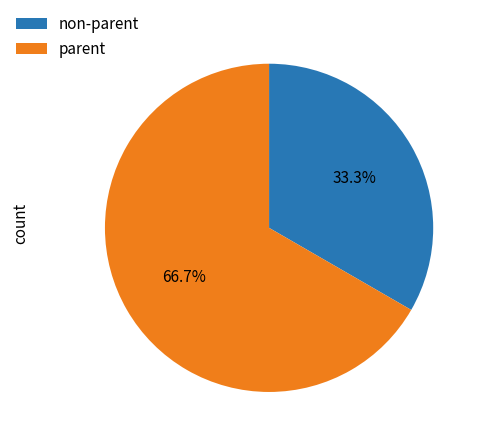

Rank the categories by value from lowest to highest.

non-parent, parent